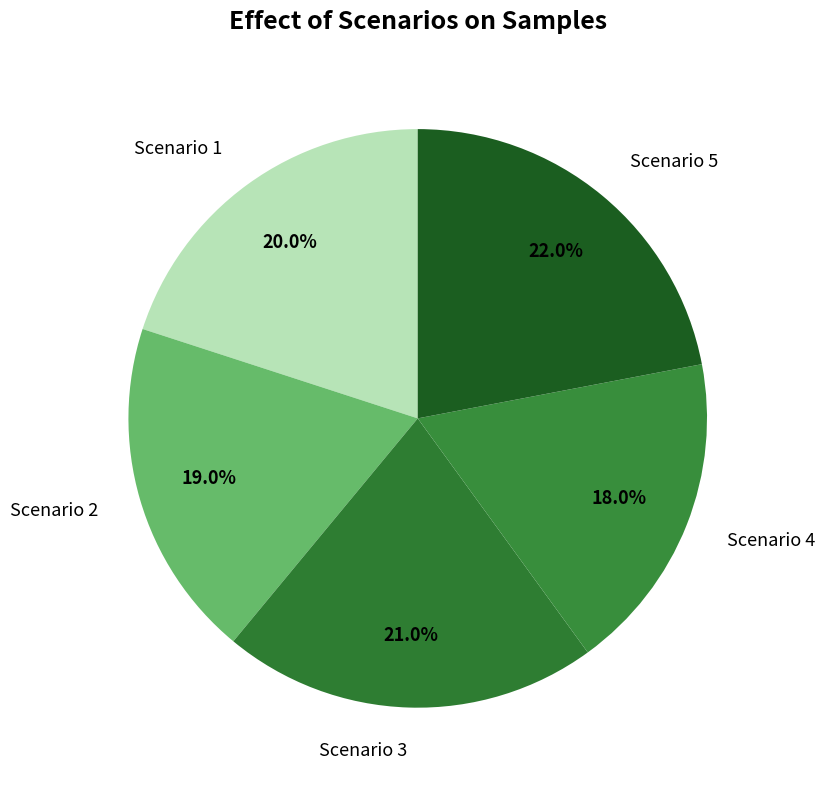

Combined, do Scenario 2 and Scenario 3 account for over 50%?

No